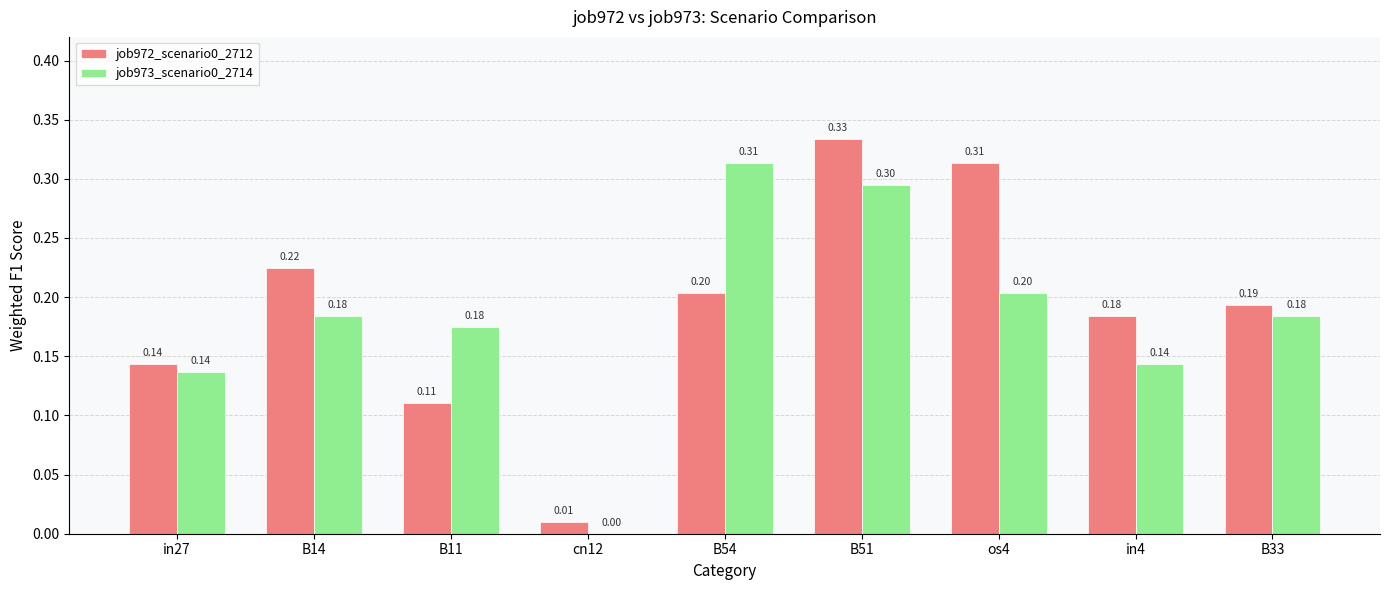

What is the sum of all job972_scenario0_2712 values?

1.7